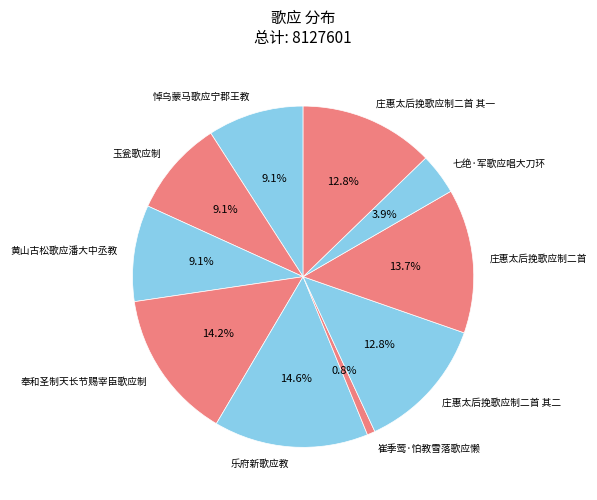

How many segments does this pie chart have?

10